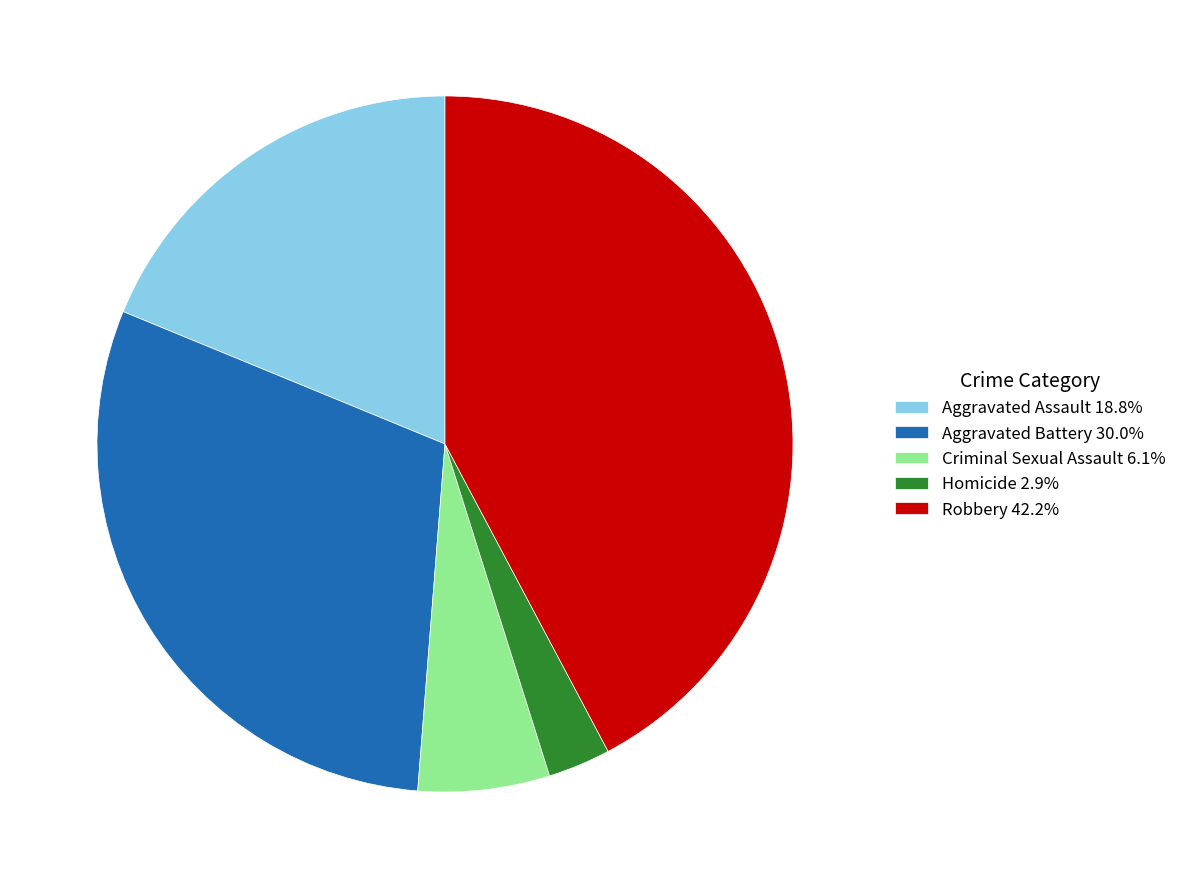

Which category has the biggest portion of the pie?

Robbery